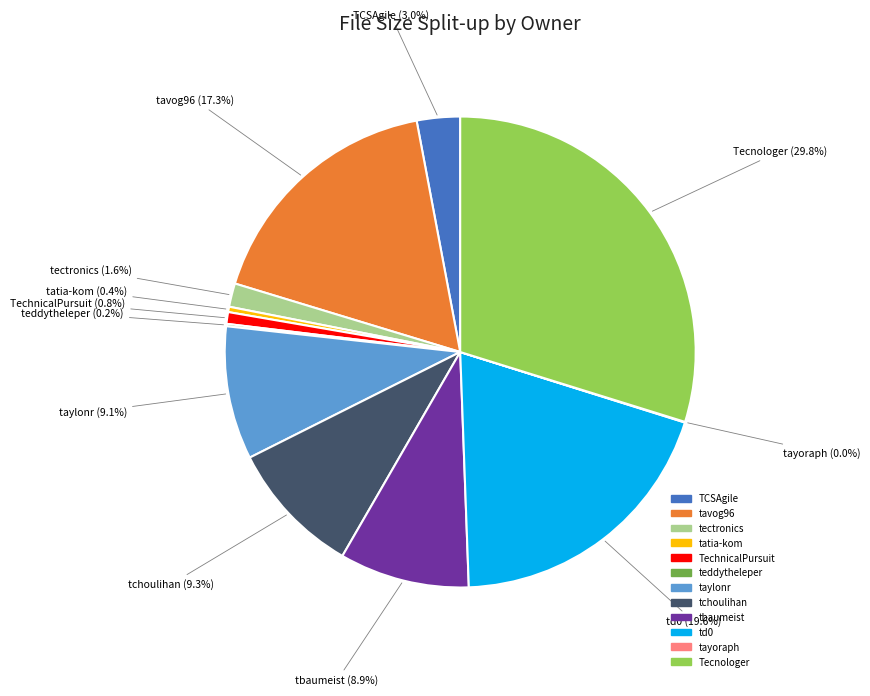

To the nearest percent, what percentage of the pie is Tecnologer?

30%